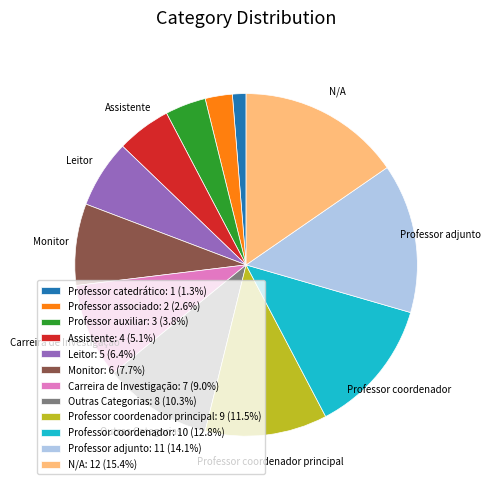

What is the ratio of the value at Professor adjunto: 11 (14.1%) to the value at Professor catedrático: 1 (1.3%)?

11.0